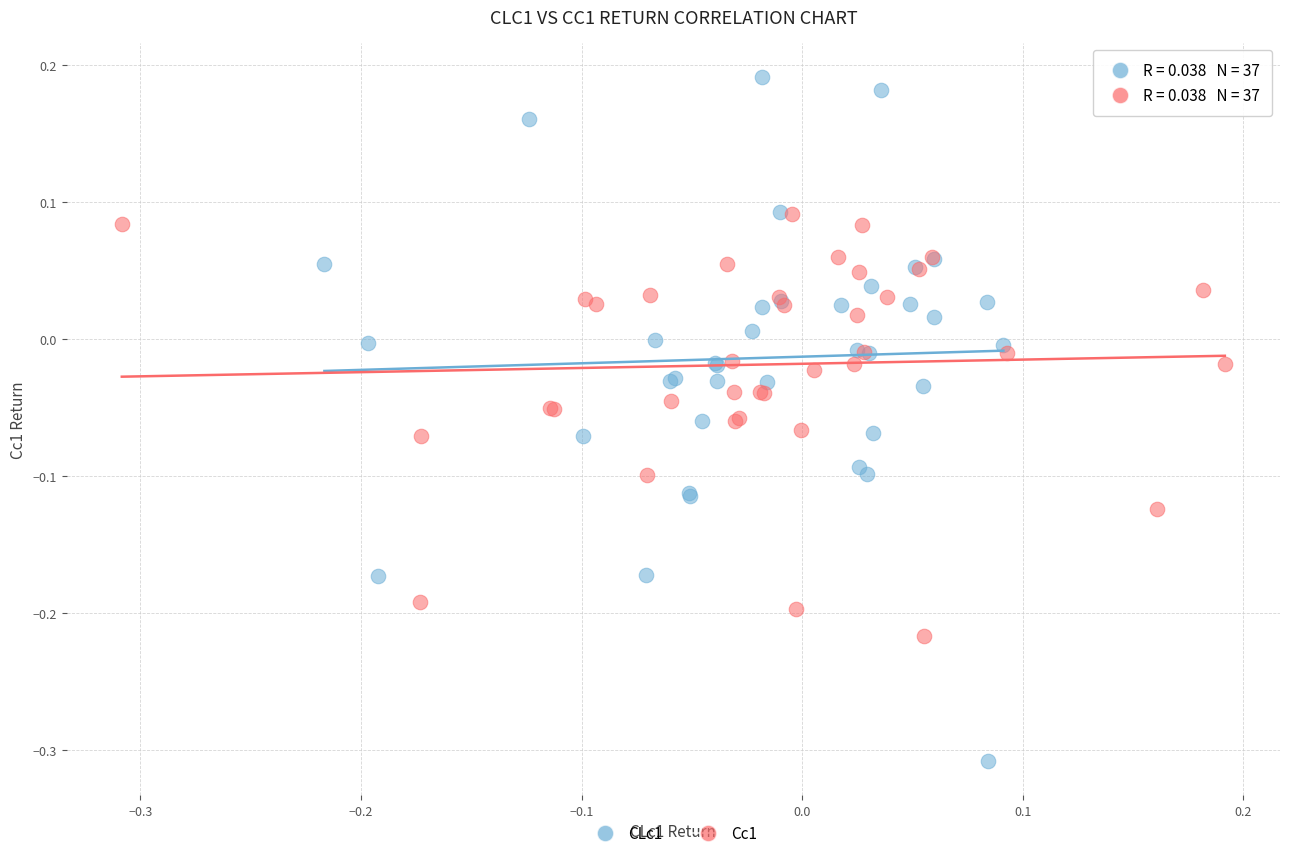

Which series contains the highest Y value?

CLc1